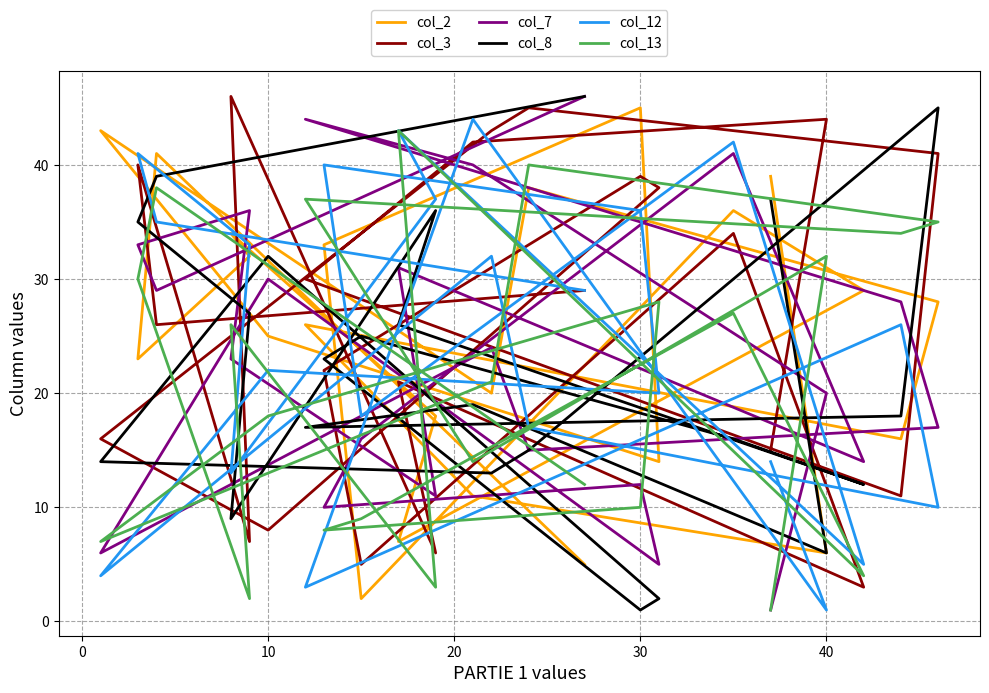

Reading left to right, list all the values displayed in this chart.

col_2: 39	6	11	26	16	28	38	20	43	25	14	45	33	2	36	29	7	18	34	32	23	41	5
col_3: 15	44	42	30	11	41	45	43	16	8	38	39	22	5	34	3	21	6	46	7	40	26	29
col_7: 1	20	40	44	28	17	15	24	6	30	5	12	10	16	41	14	31	11	23	36	33	29	46
col_8: 37	6	19	17	18	45	15	13	14	32	2	1	23	25	16	12	26	36	9	27	35	39	46
col_12: 14	1	44	3	26	10	17	32	4	22	20	36	40	18	42	5	43	37	13	33	41	35	29
col_13: 1	32	14	37	34	35	40	21	7	18	28	10	8	9	27	4	43	3	26	2	30	38	12